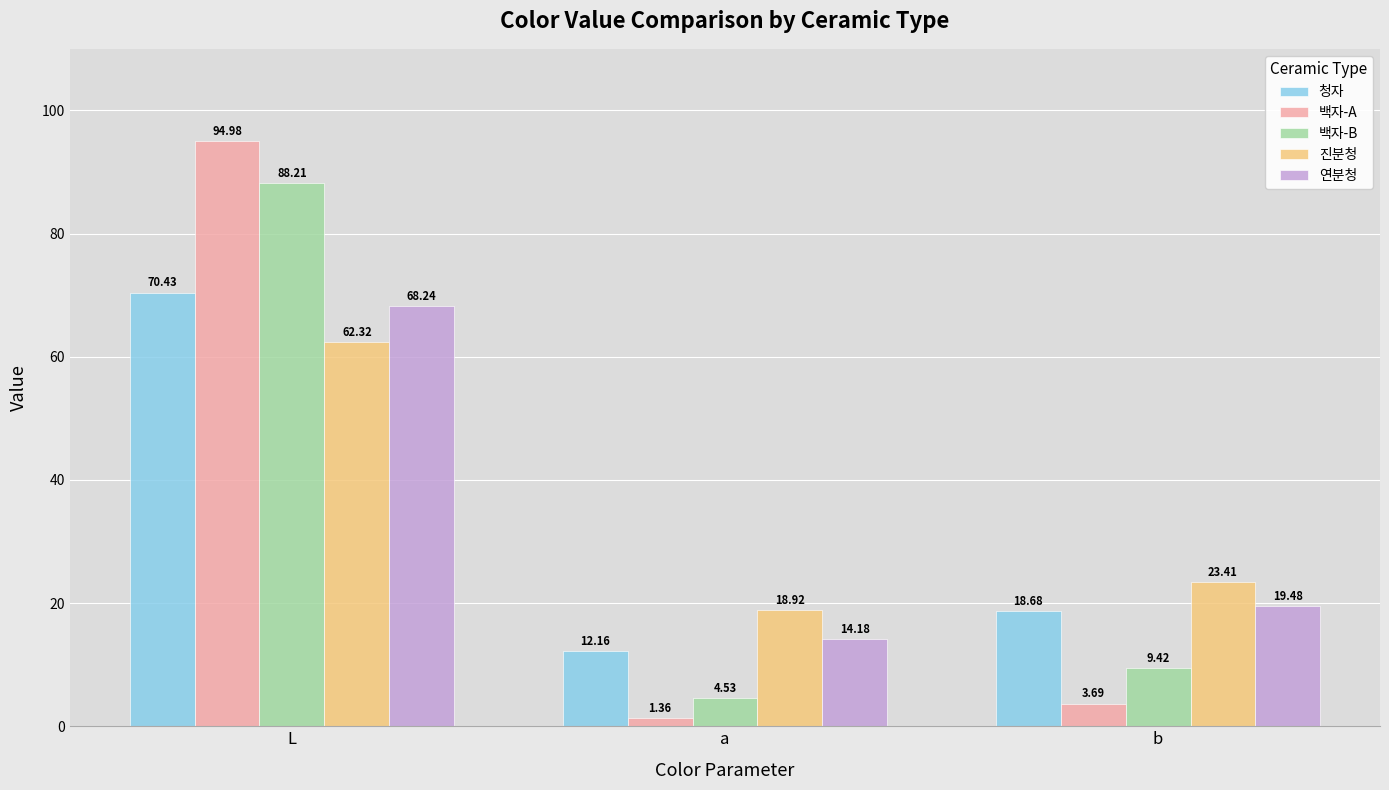

What is the label of the 3rd bar from the left?

b